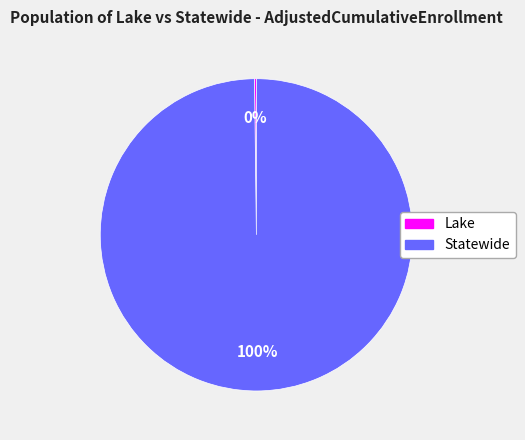

What is the majority slice?

Statewide